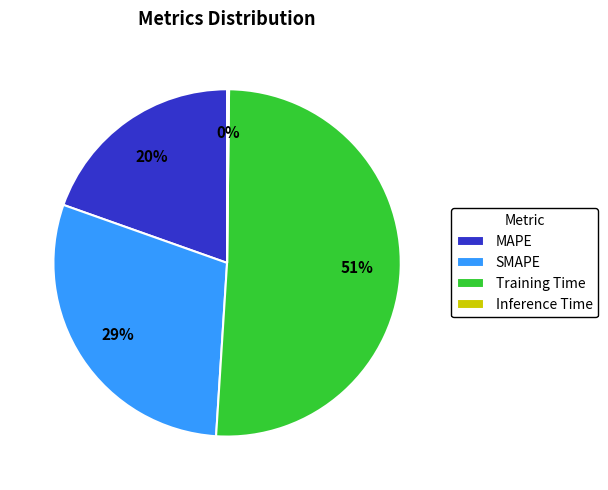

What is the majority slice?

Training Time